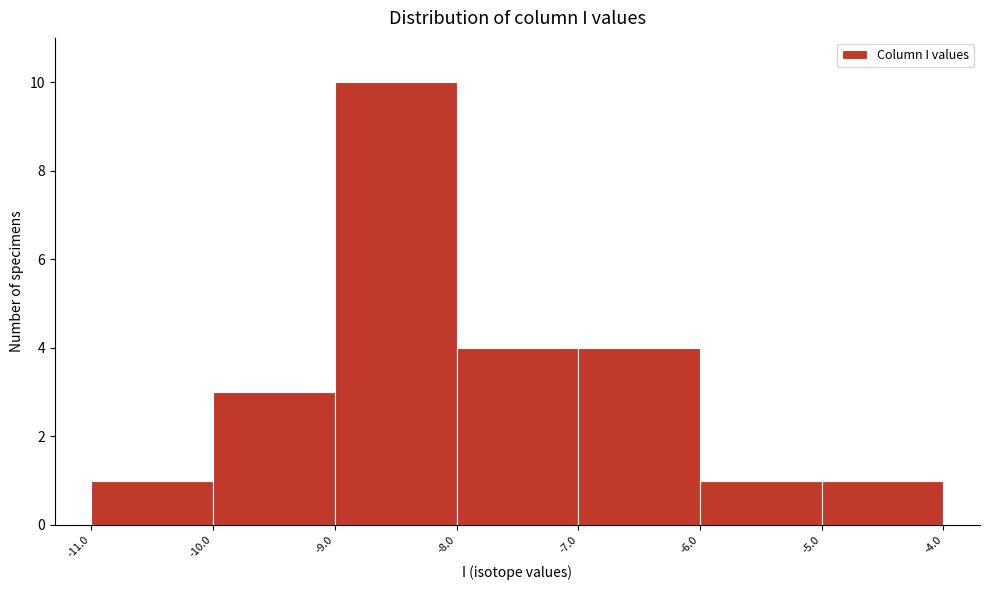

What is the height of the bar covering -6.0 to -5.0 on the x-axis? The values are not printed on the chart, so give them approximately, as read against the axis.

1